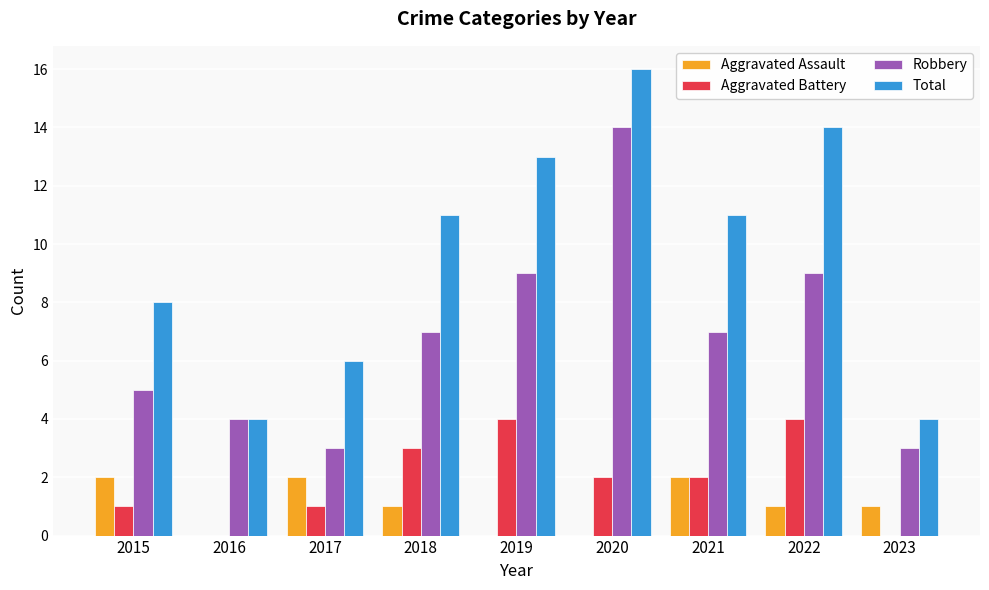

The Robbery series shows 3 at 2023. True or false?

True